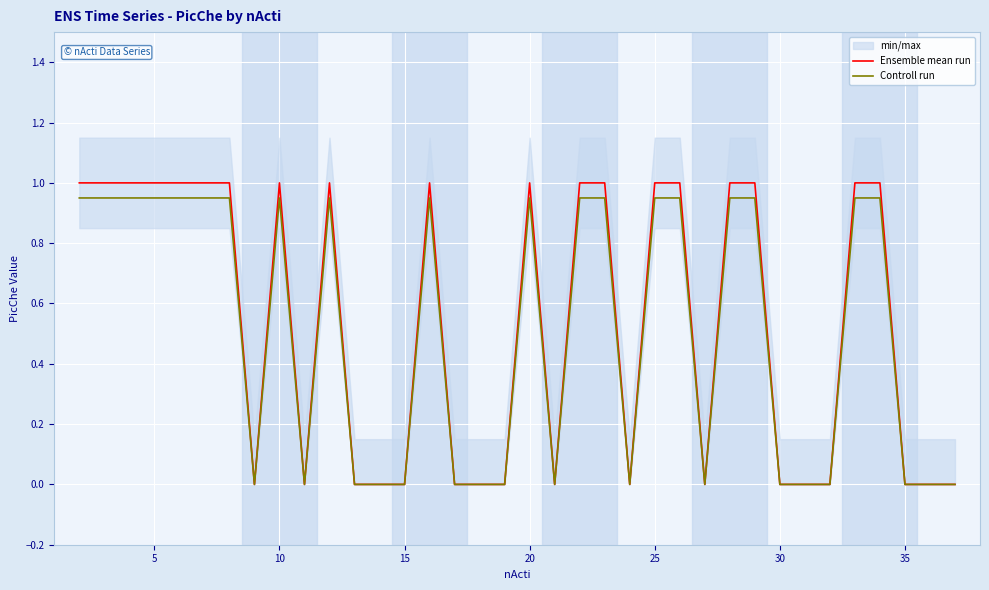

What is the difference between the maximum and minimum values in the Controll run series?

0.9